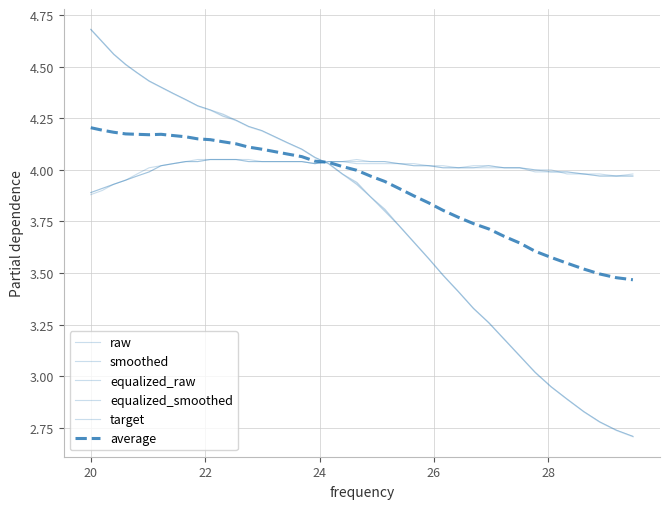

In average, how many points are lower than both neighbors (excluding endpoints)?

1